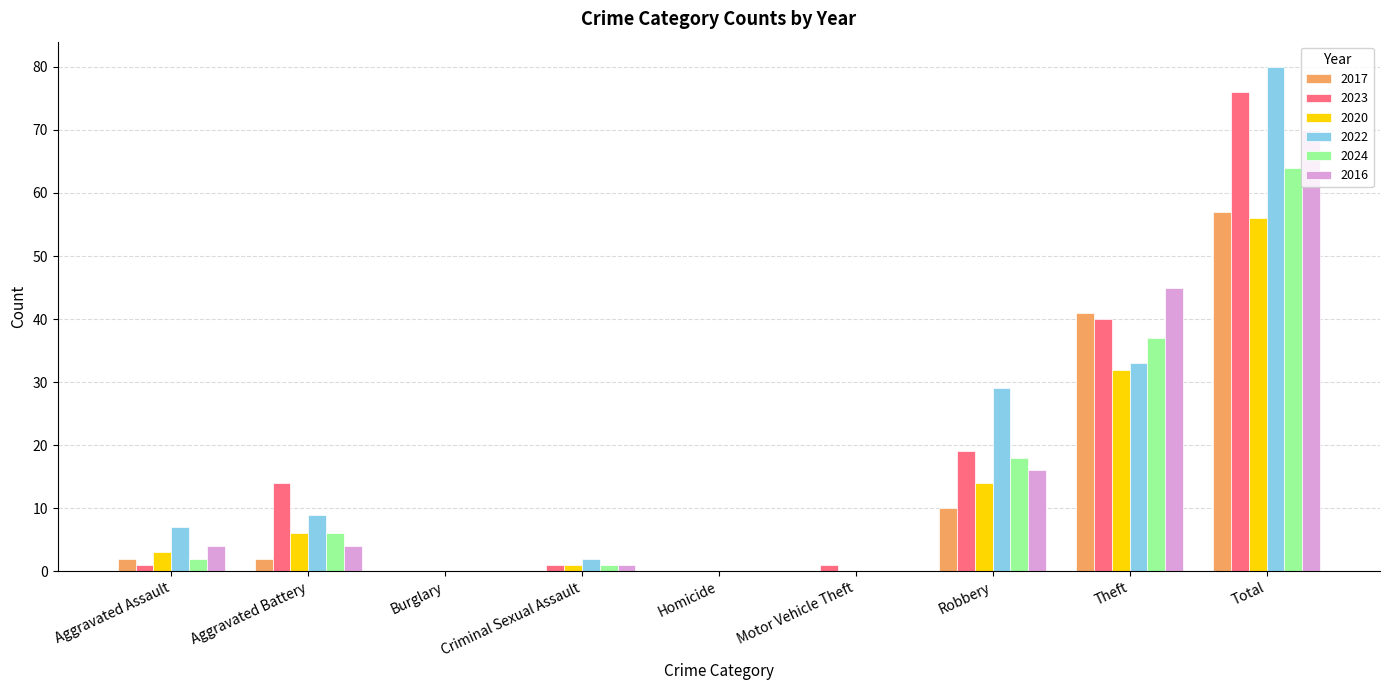

Is the value of 2022 at Theft greater than the value of 2024 at Burglary?

Yes